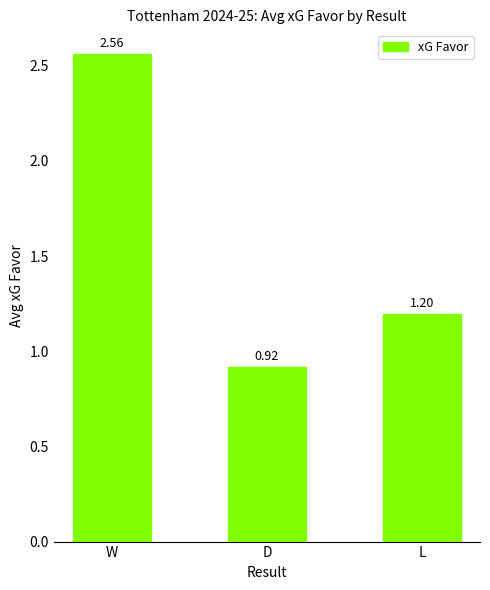

How many values are between 0 and 2?

2